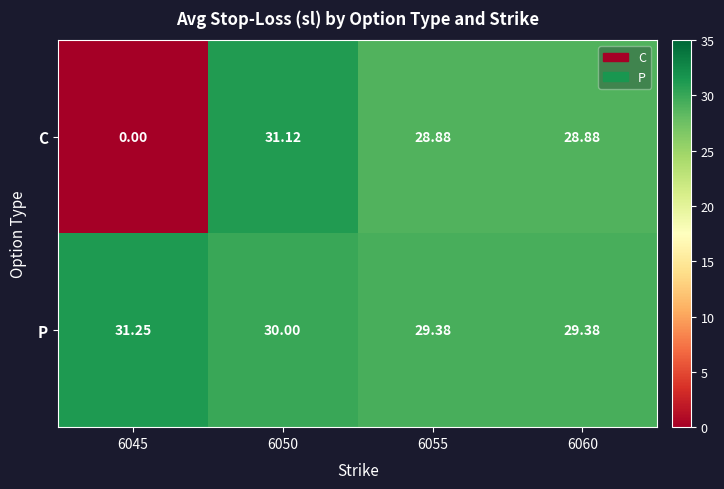

Which series has the largest total across all categories?

P